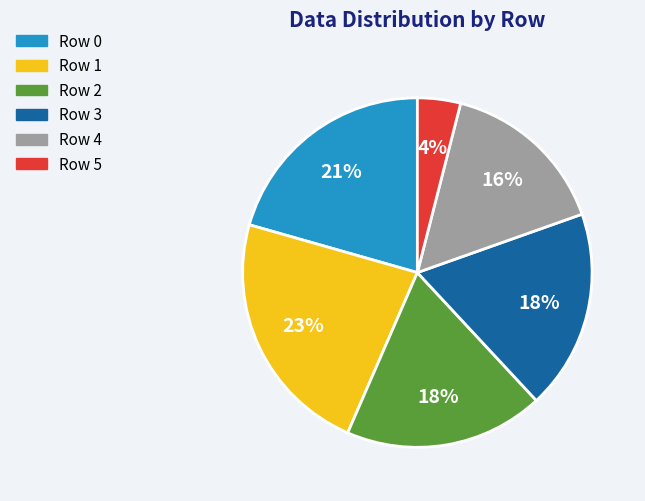

Which slice is the largest?

Row 1